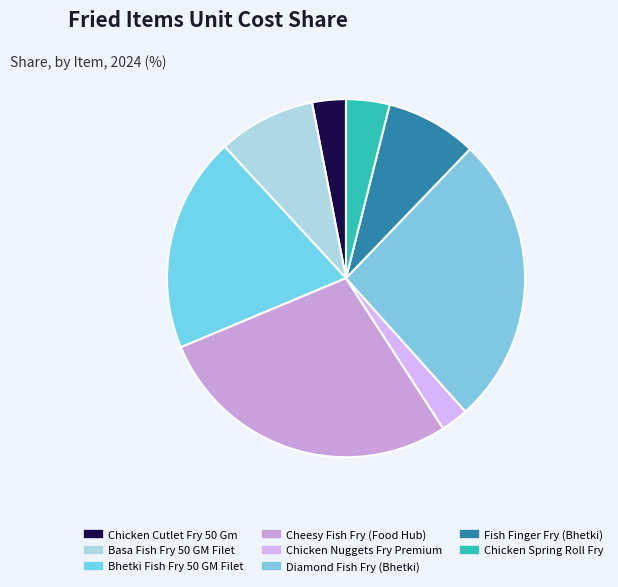

How many slices are in this pie chart?

8